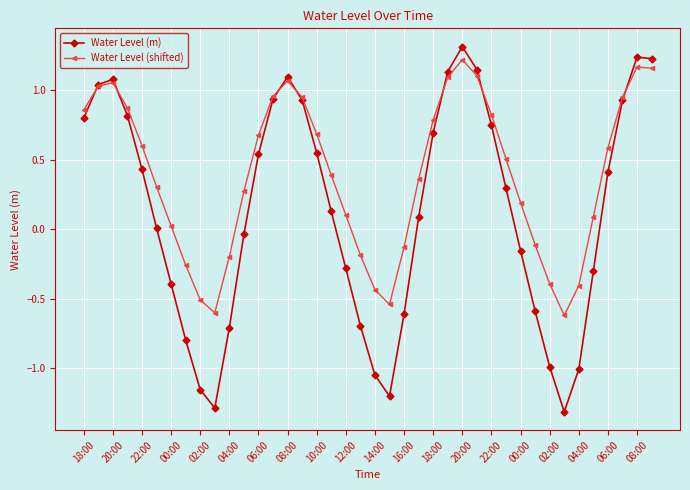

How many data points in Water Level (shifted) are less than 0?

12